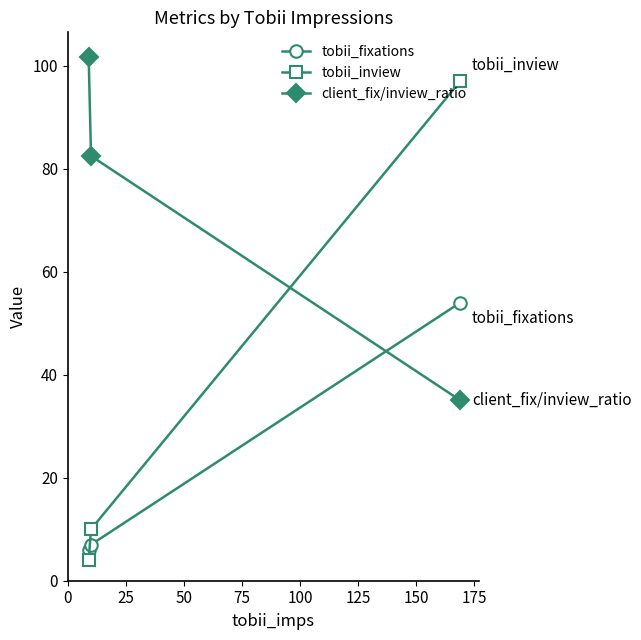

What is the average value of the tobii_fixations series?

22.3